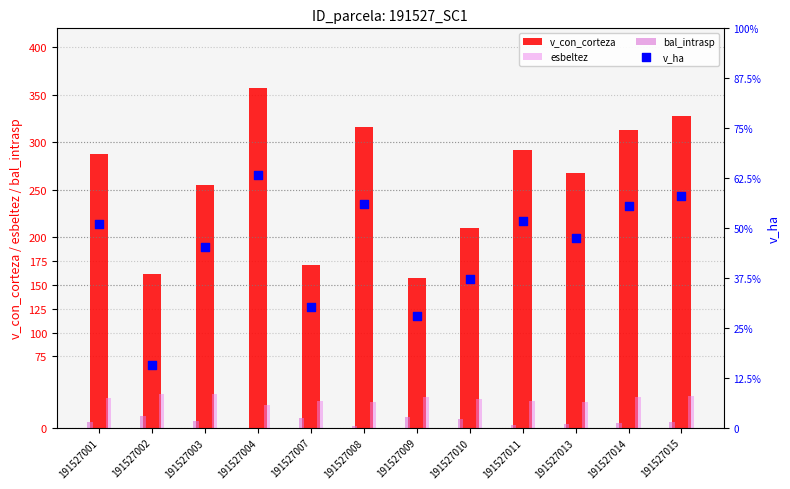

Which series reaches the minimum Y coordinate?

bal_intrasp